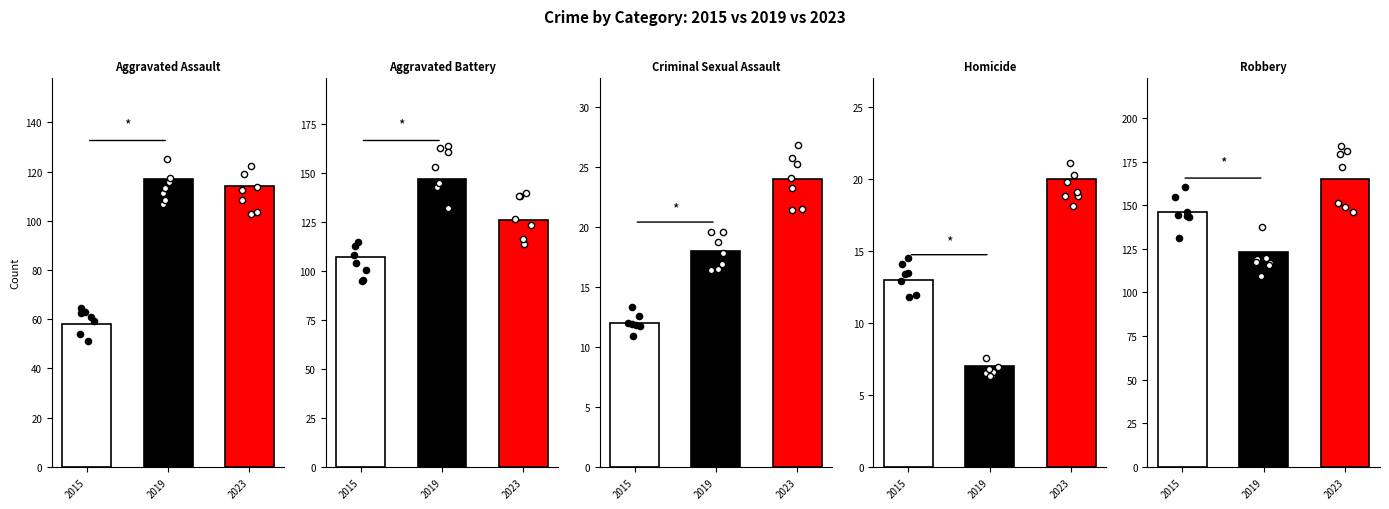

Which series contains the highest Y value?

Robbery